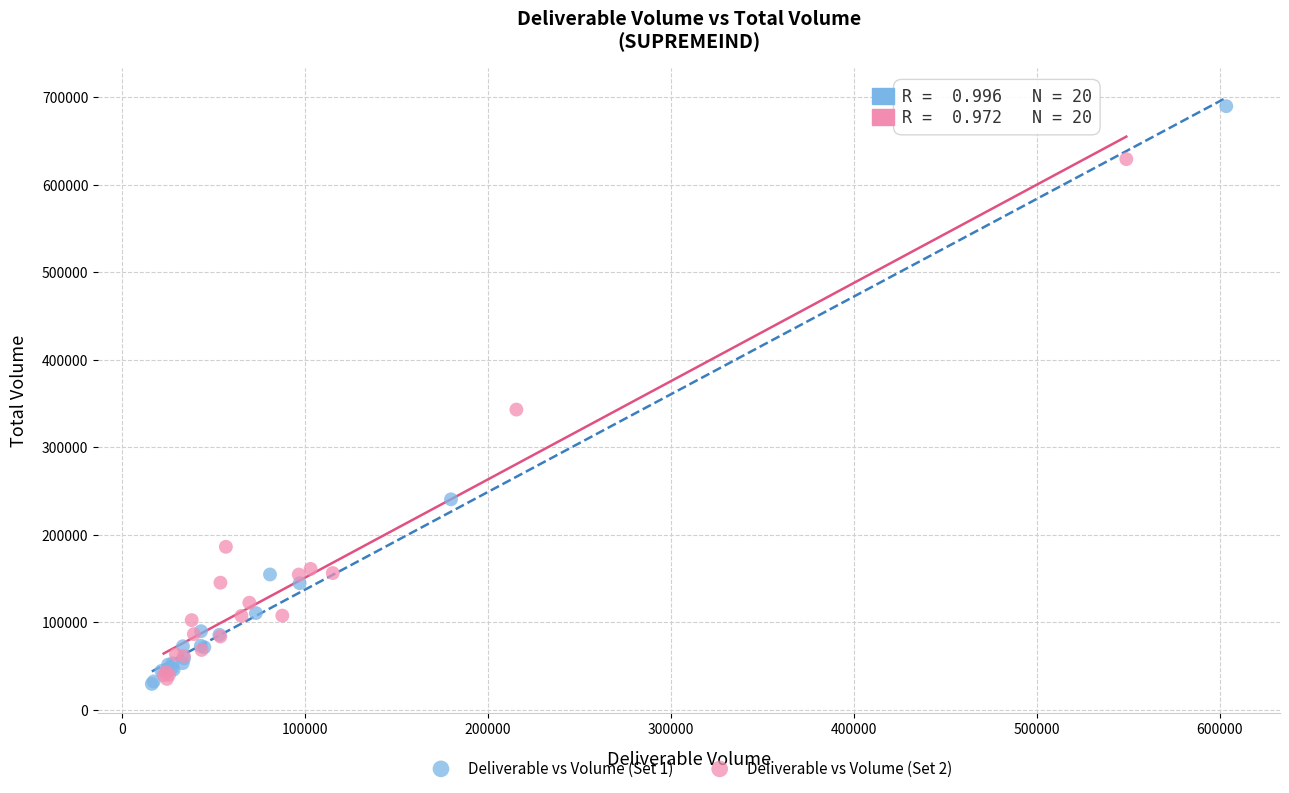

Which series contains the highest Y value?

Deliverable vs Volume (Set 1)